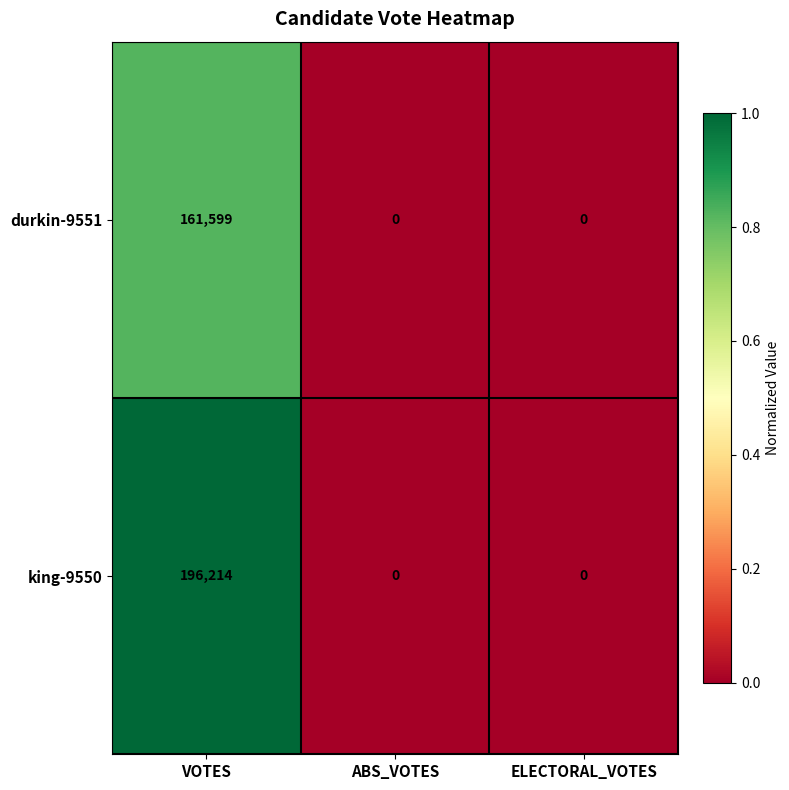

Count the number of data series in this chart.

2